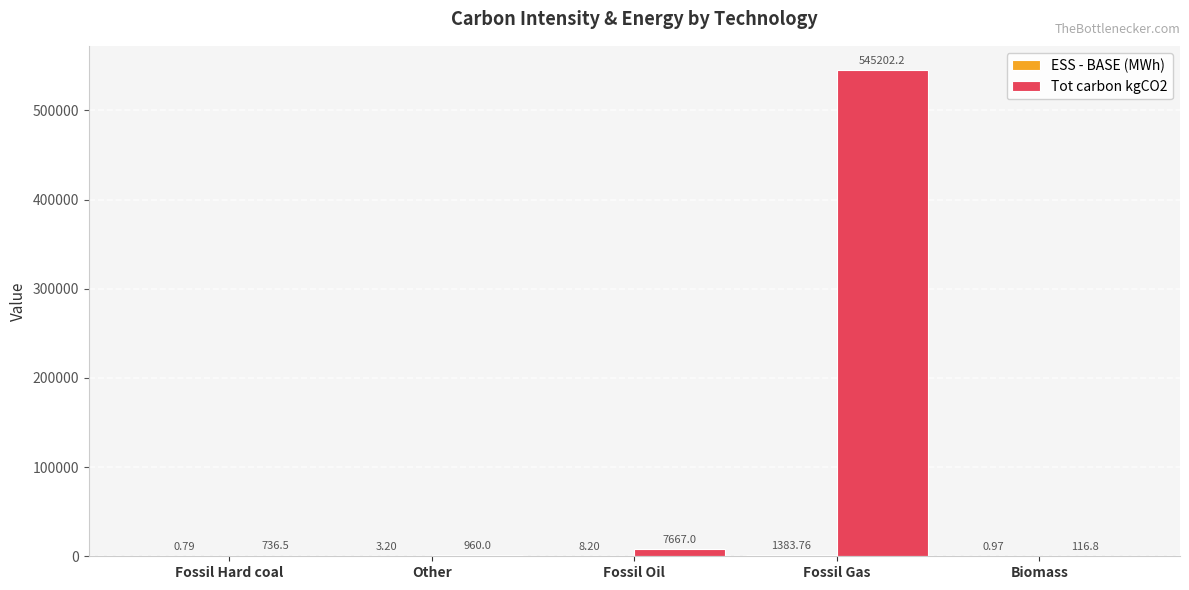

Which series has the largest total across all categories?

Tot carbon kgCO2